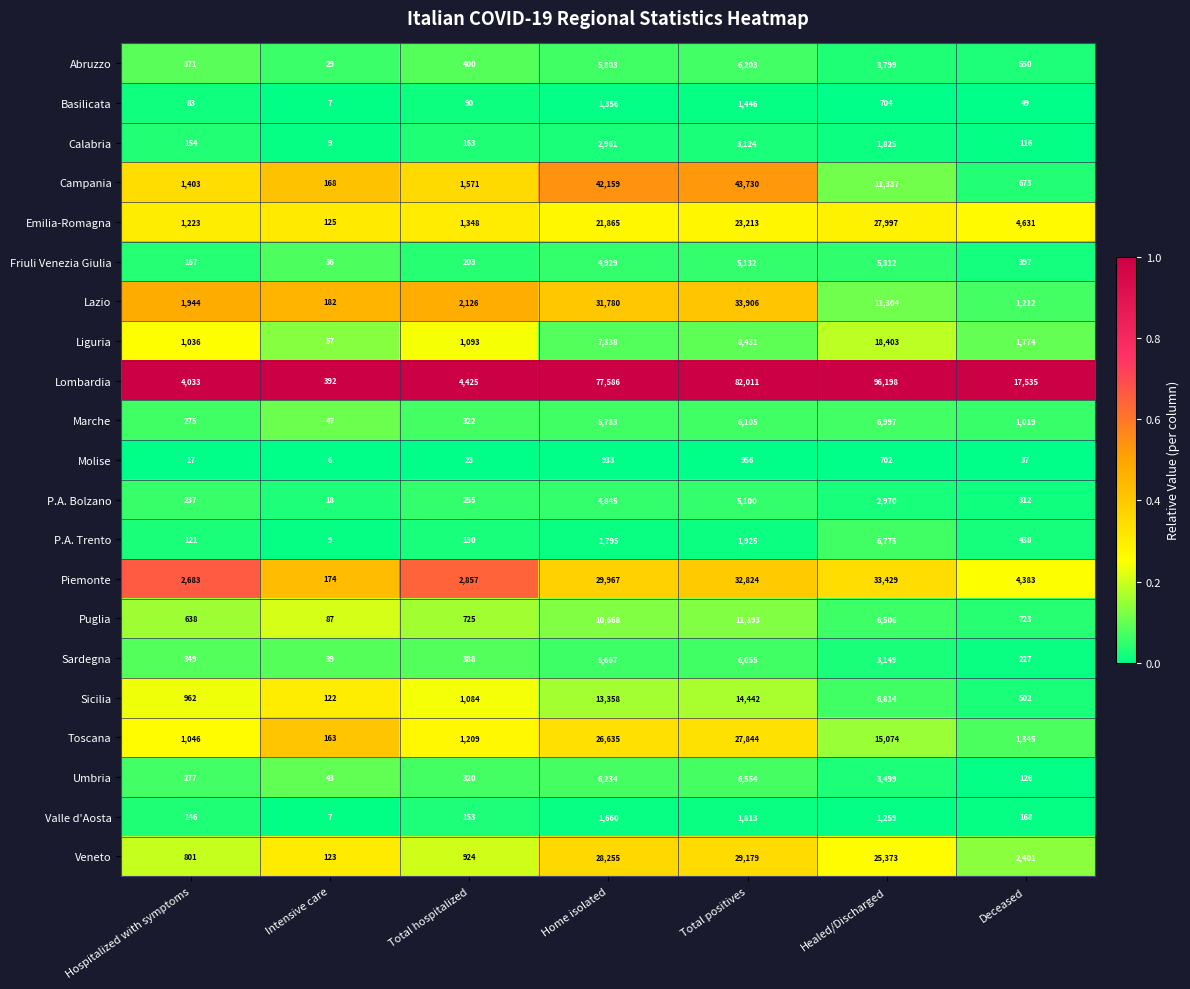

What is the greatest value displayed?

96198